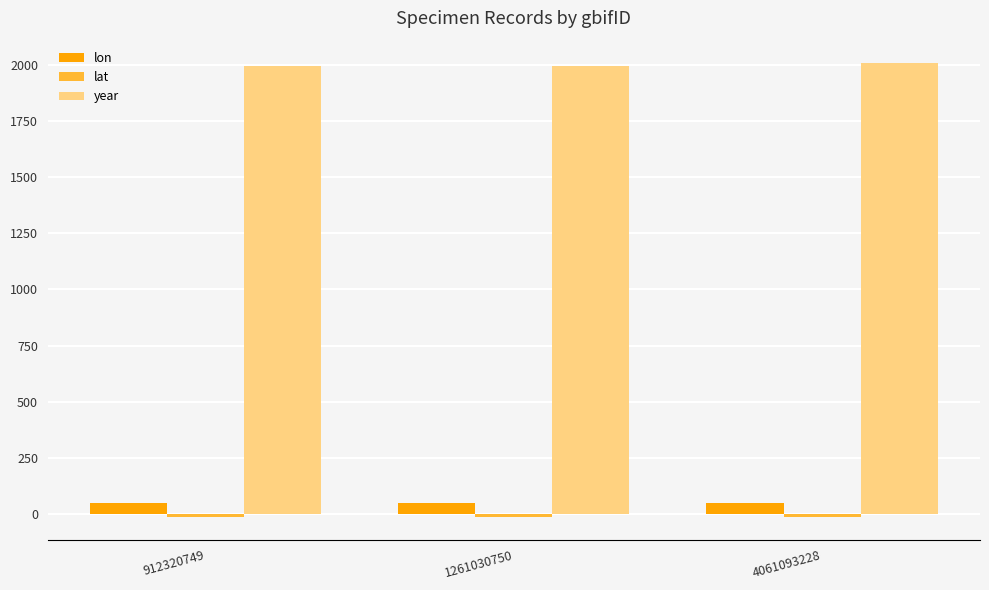

At how many categories does at least one series exceed 838?

3